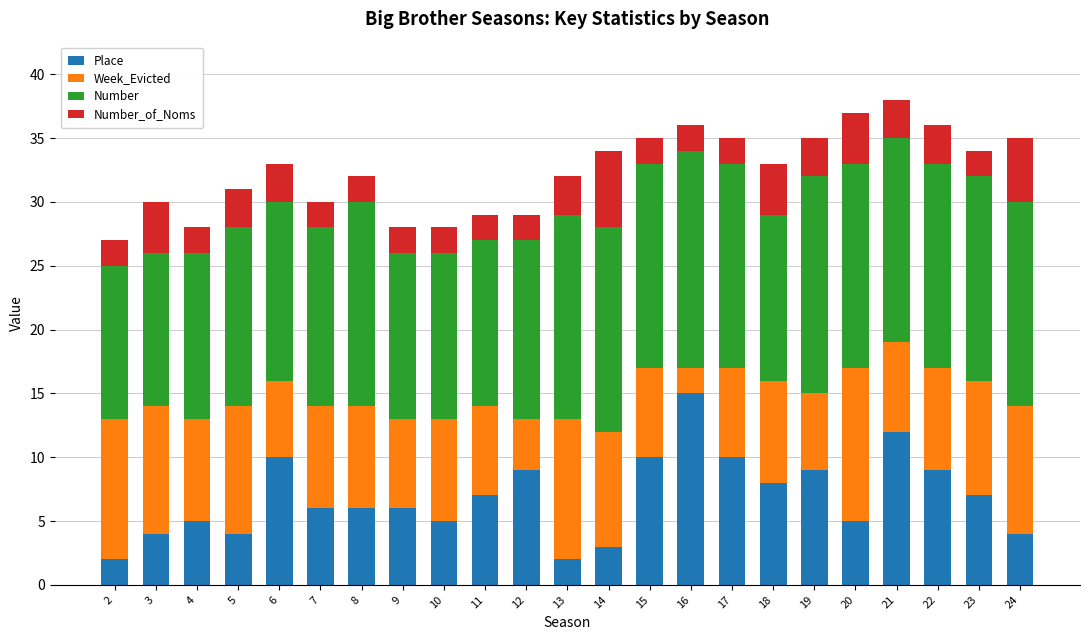

What is the maximum value for Place?

15